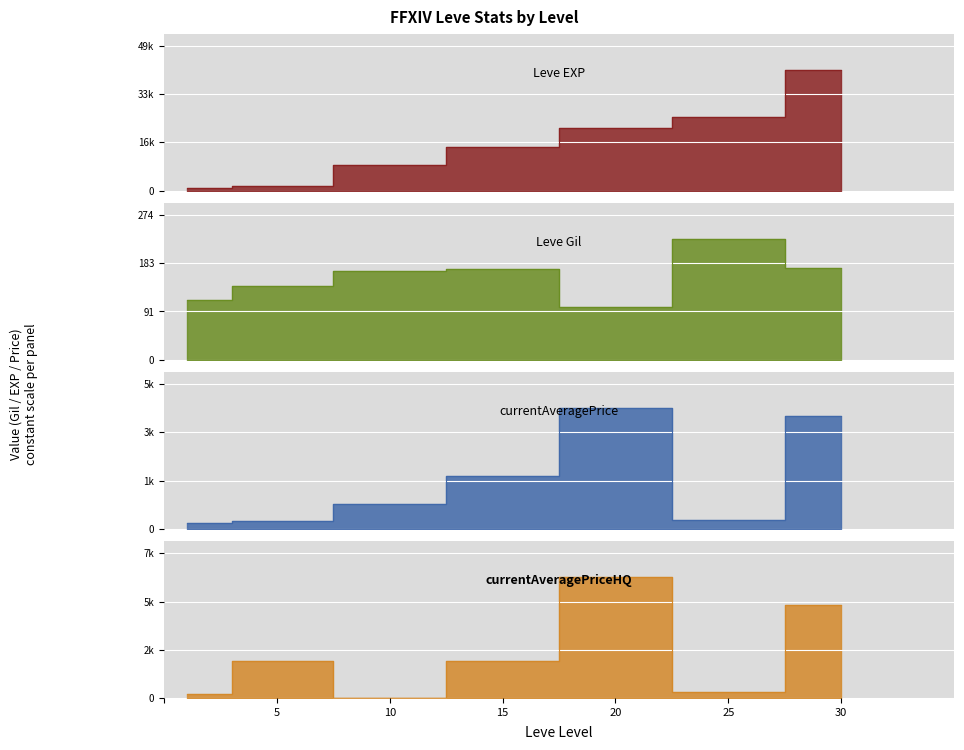

Count the number of data series in this chart.

4